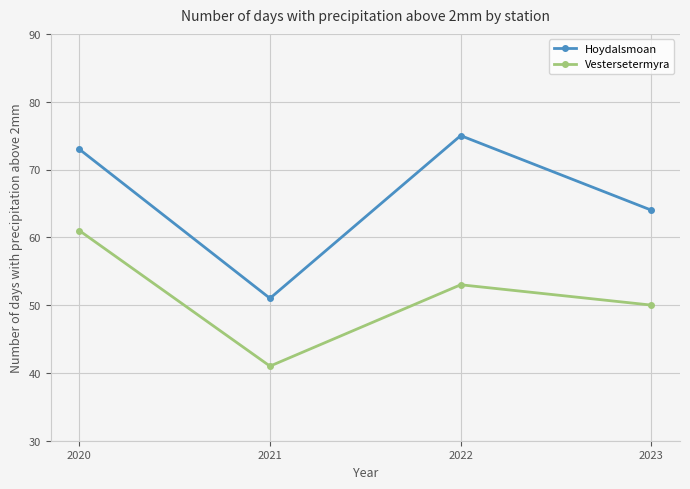

List the series in order of their peak value, lowest first.

Vestersetermyra, Hoydalsmoan